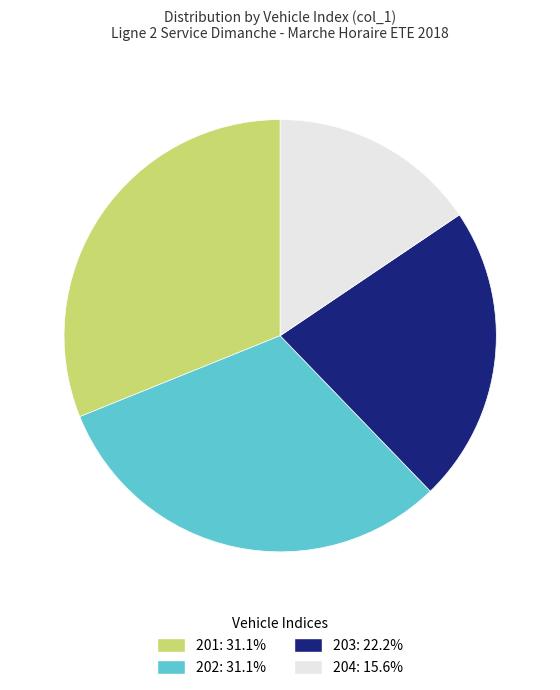

Count the number of slices in the pie.

4